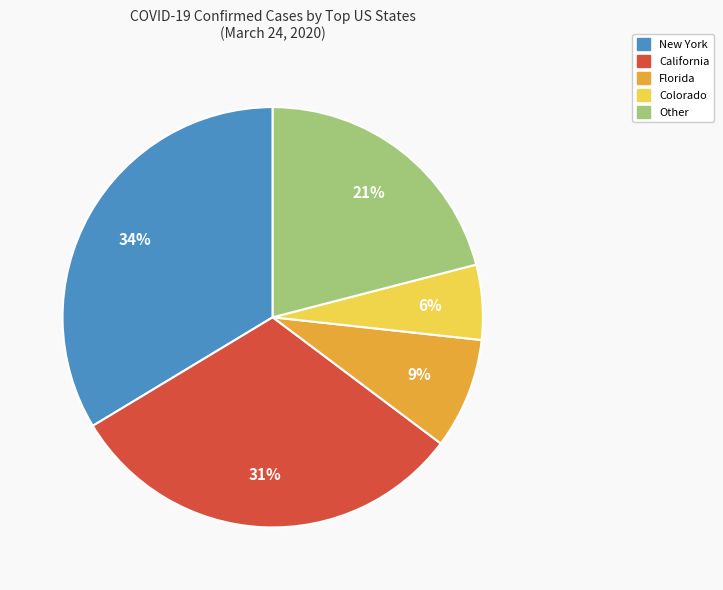

To the nearest percent, what is the average slice percentage?

20%